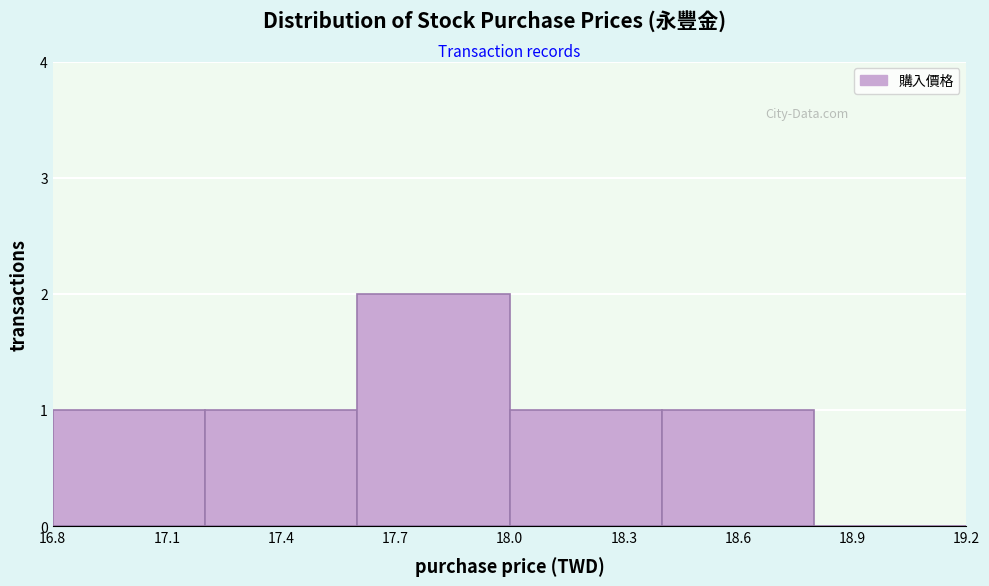

Over which range of the x-axis is the bar tallest?

17.6 to 18.0